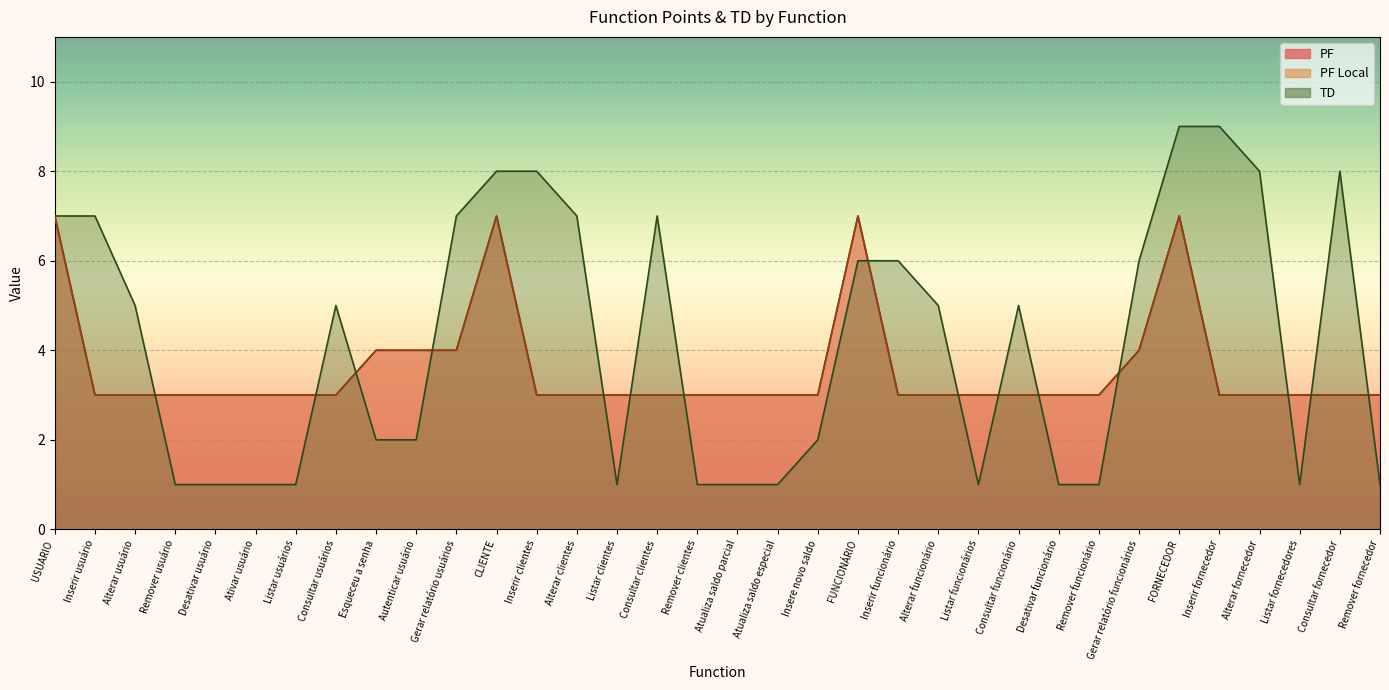

Reading left to right, extract all data points from this chart.

PF: 7	3	3	3	3	3	3	3	4	4	4	7	3	3	3	3	3	3	3	3	7	3	3	3	3	3	3	4	7	3	3	3	3	3
PF Local: 7	3	3	3	3	3	3	3	4	4	4	7	3	3	3	3	3	3	3	3	7	3	3	3	3	3	3	4	7	3	3	3	3	3
TD: 7	7	5	1	1	1	1	5	2	2	7	8	8	7	1	7	1	1	1	2	6	6	5	1	5	1	1	6	9	9	8	1	8	1